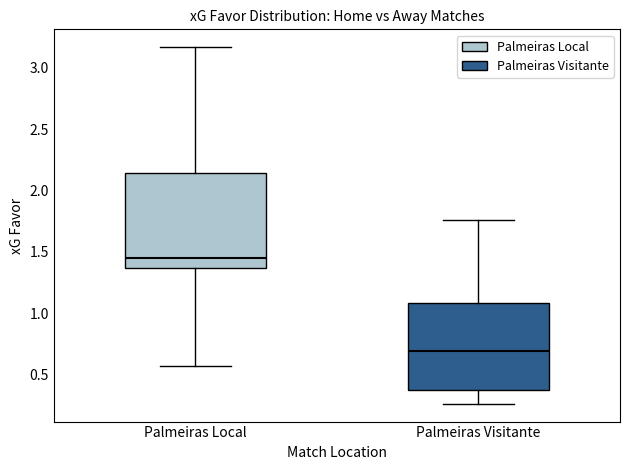

Reading left to right, transcribe this box plot: for each box, give where its median line is, the range the box spans, and where its two whiskers end, as read against the y-axis. The values are not printed on the chart, so give them approximately, as read against the axis.

Palmeiras Local: median 1.45, box 1.35 to 2.15, whiskers 0.55 to 3.15
Palmeiras Visitante: median 0.70, box 0.35 to 1.10, whiskers 0.25 to 1.75